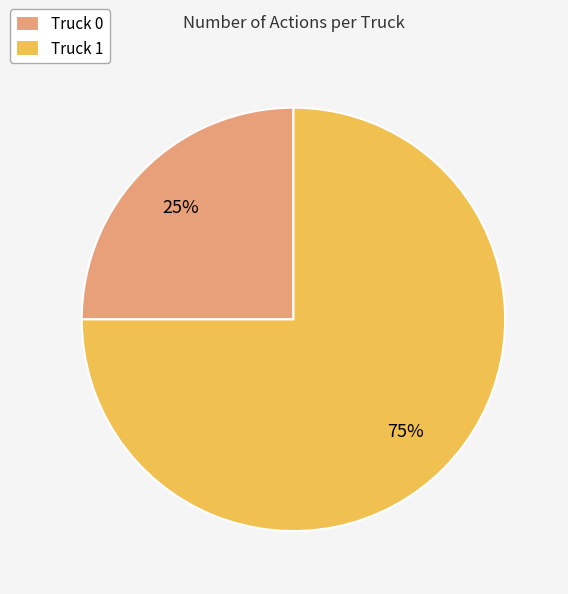

Approximately how many times larger is the value at Truck 0 compared to Truck 1?

0.3